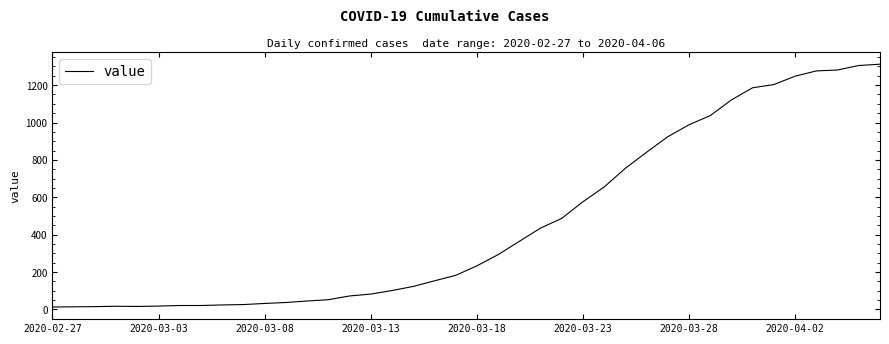

How many values are below 233?

20